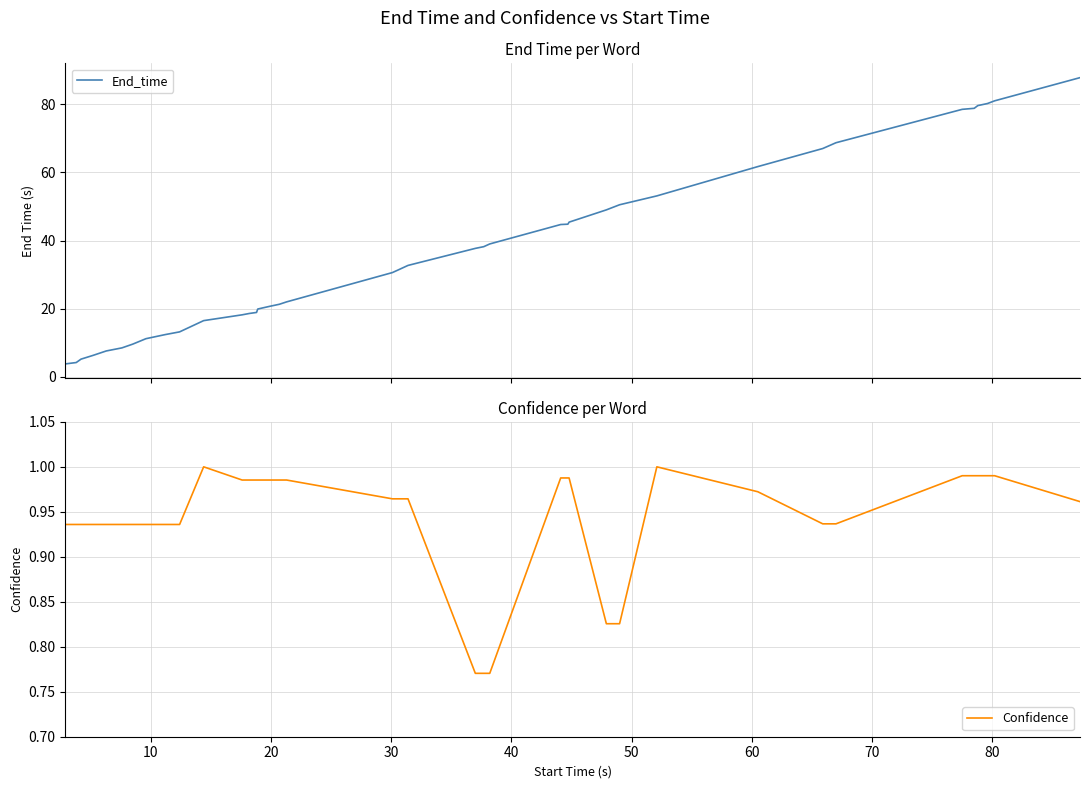

What is the highest value of the End_time series?

87.8